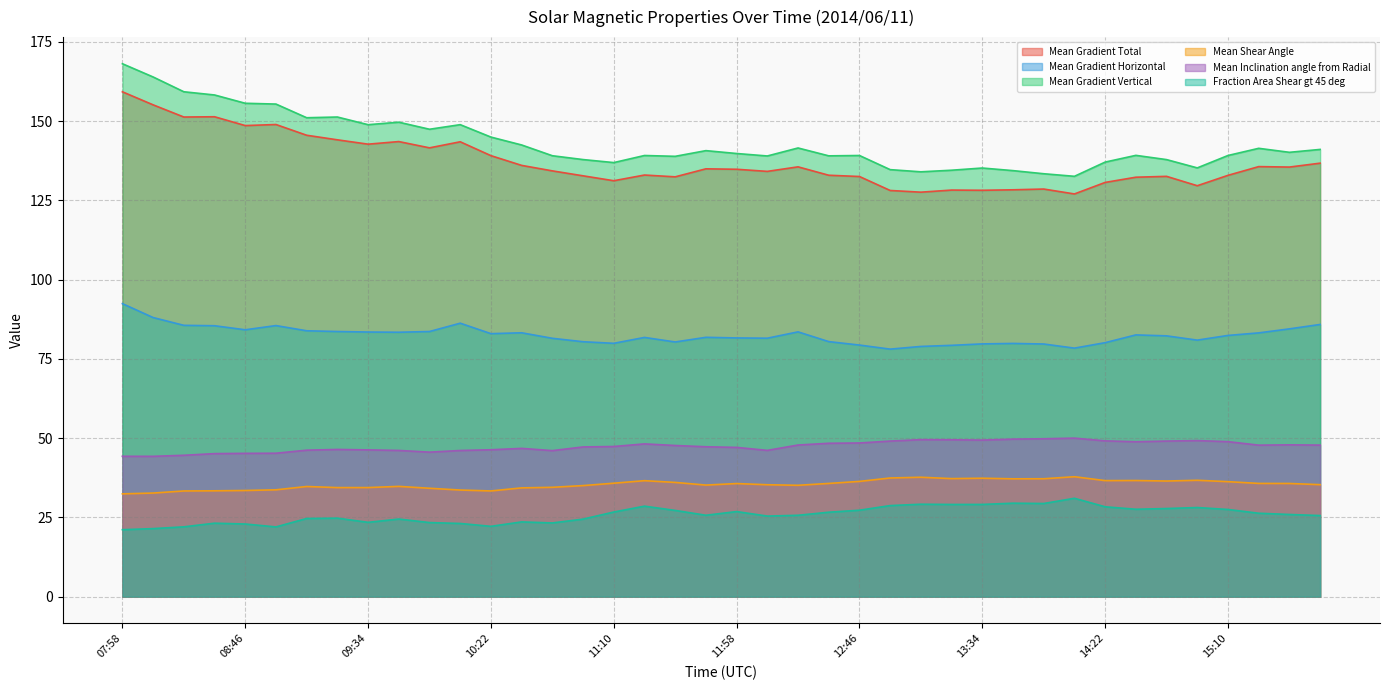

Which label corresponds to the largest value in the chart?

07:58